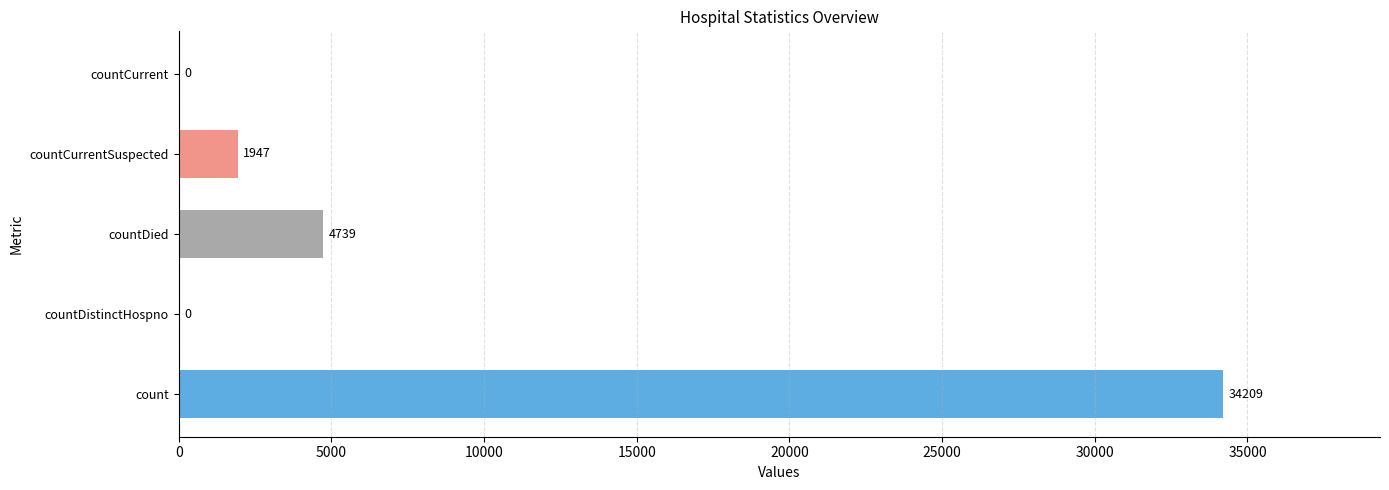

The value at count is 52157. True or false?

False